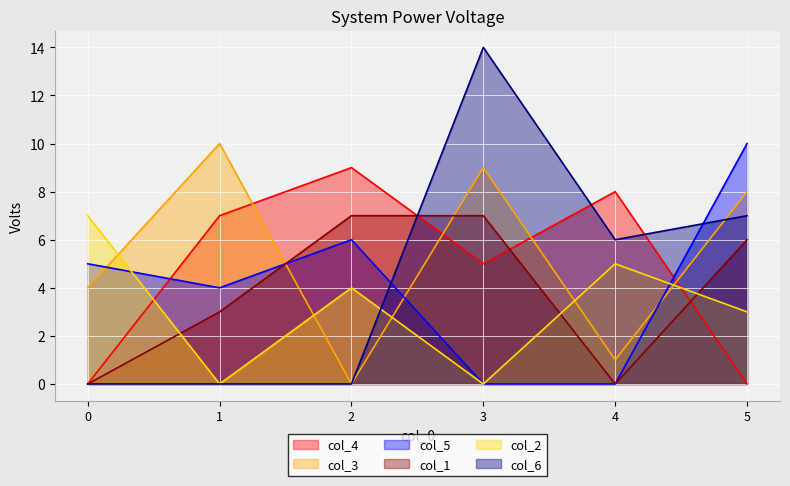

True or false: col_1 and col_2 intersect in this chart.

True